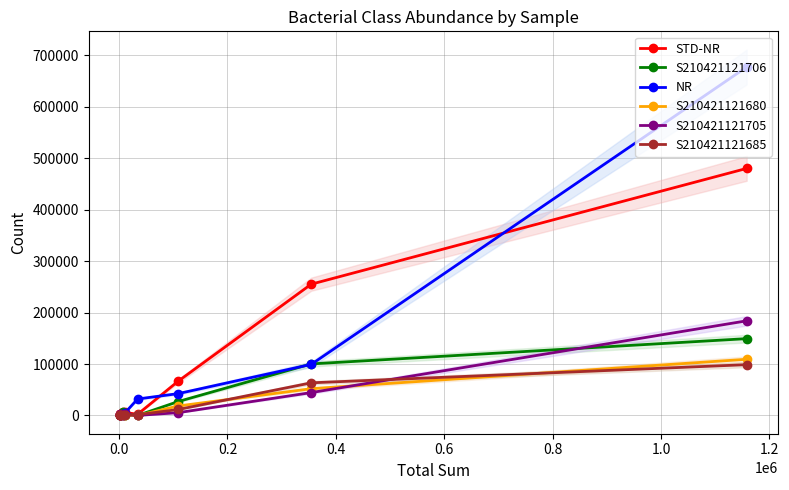

Rank the series by their maximum value, from highest to lowest.

NR, STD-NR, S210421121705, S210421121706, S210421121680, S210421121685